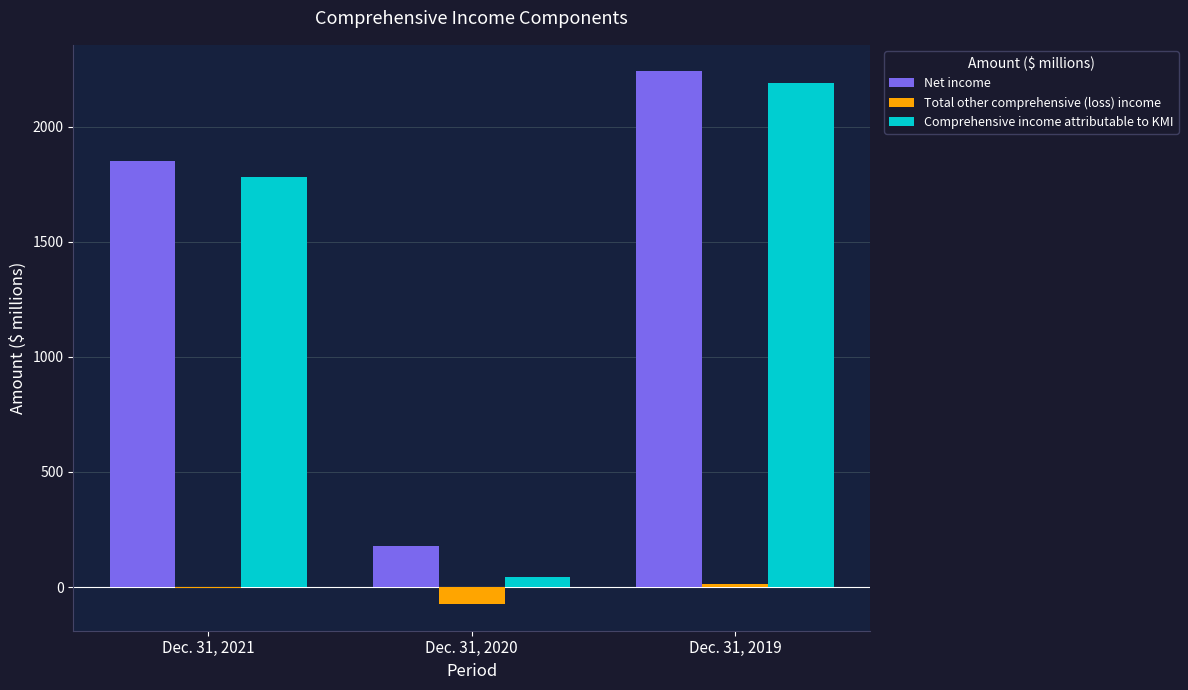

Is the value of Net income at Dec. 31, 2020 greater than the value of Comprehensive income attributable to KMI at Dec. 31, 2021?

No